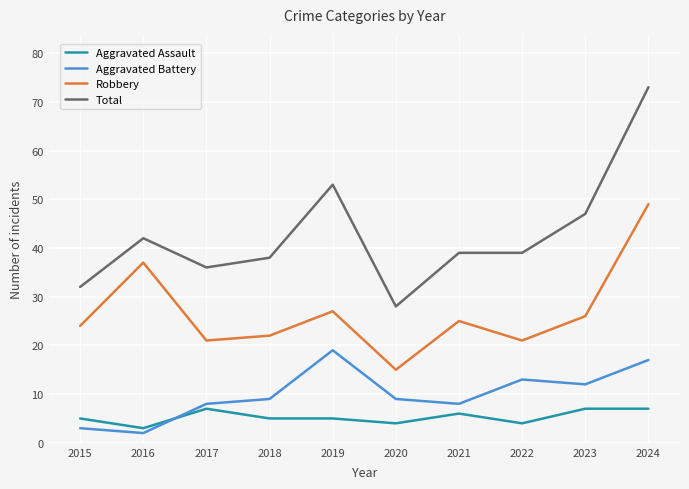

What is the difference between the Total values at 2019 and 2018?

15